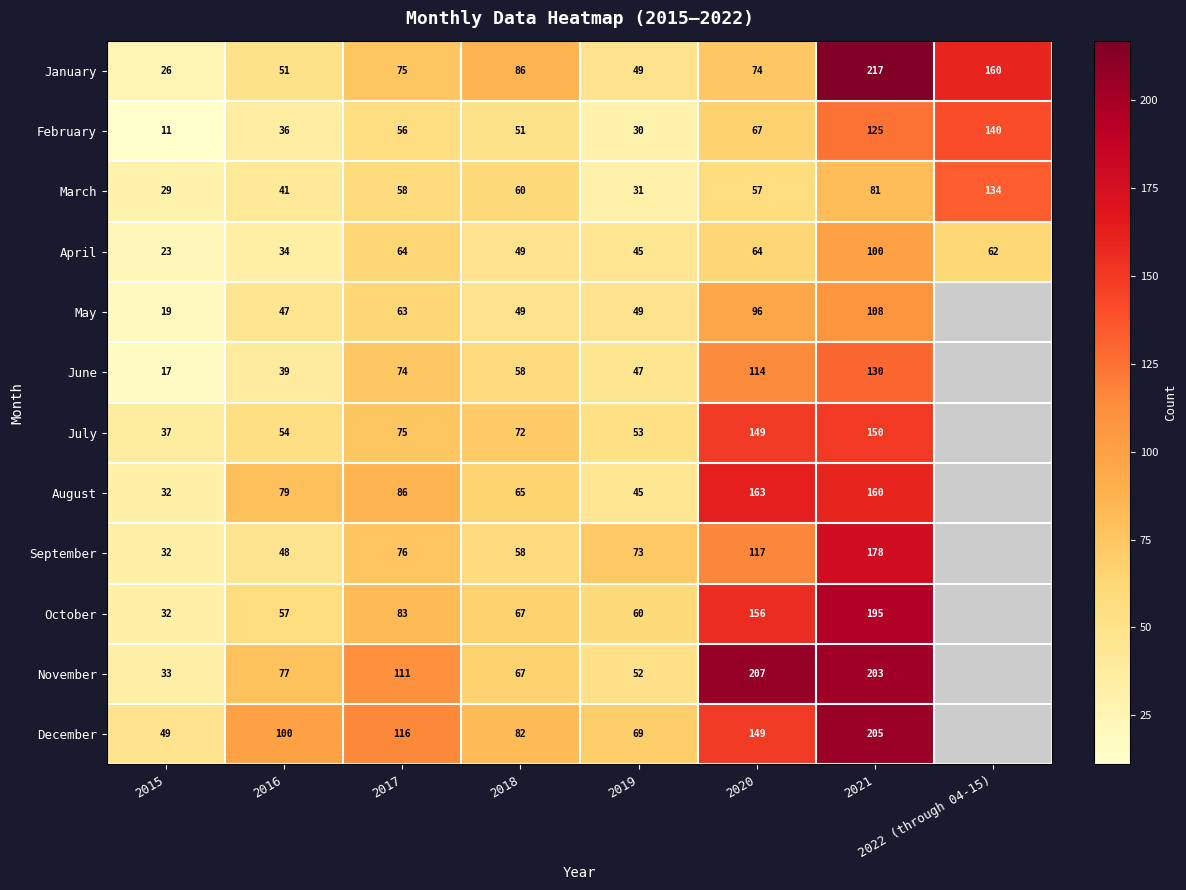

What value does the January series have at 2022 (through 04-15), to the nearest 5?

160